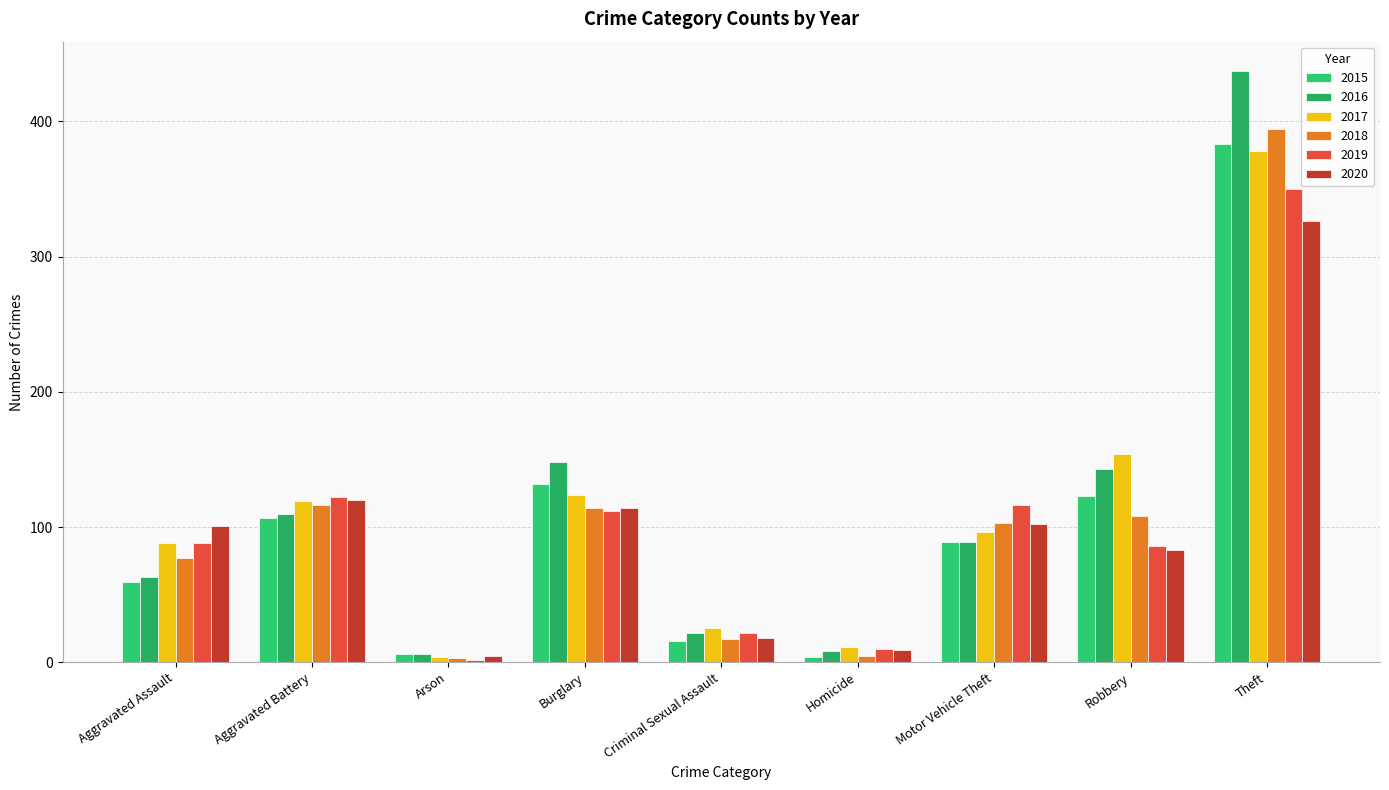

How many categories are shown in the chart?

9